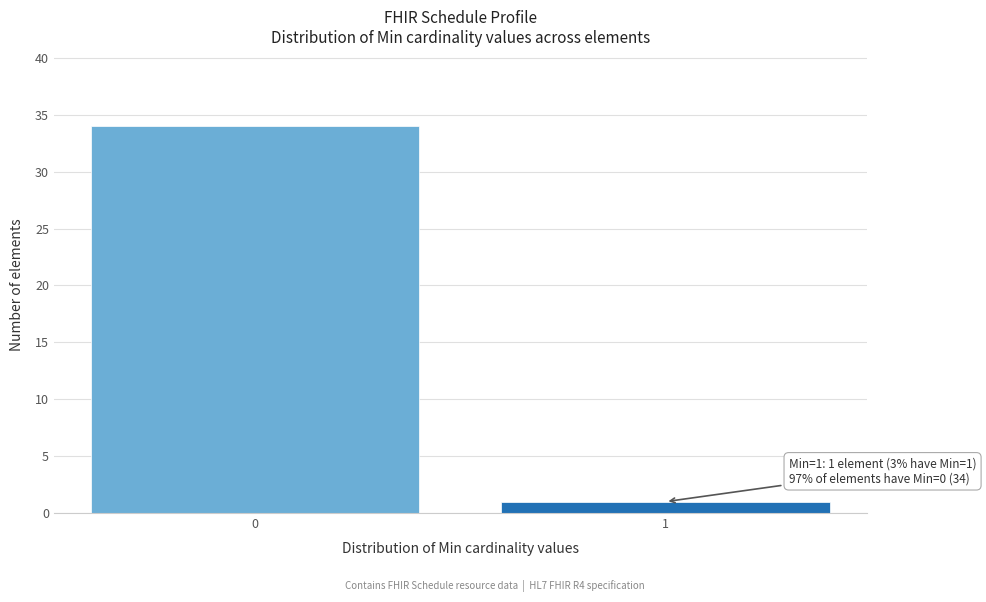

Reading right to left, extract all data points from this chart.

1	34